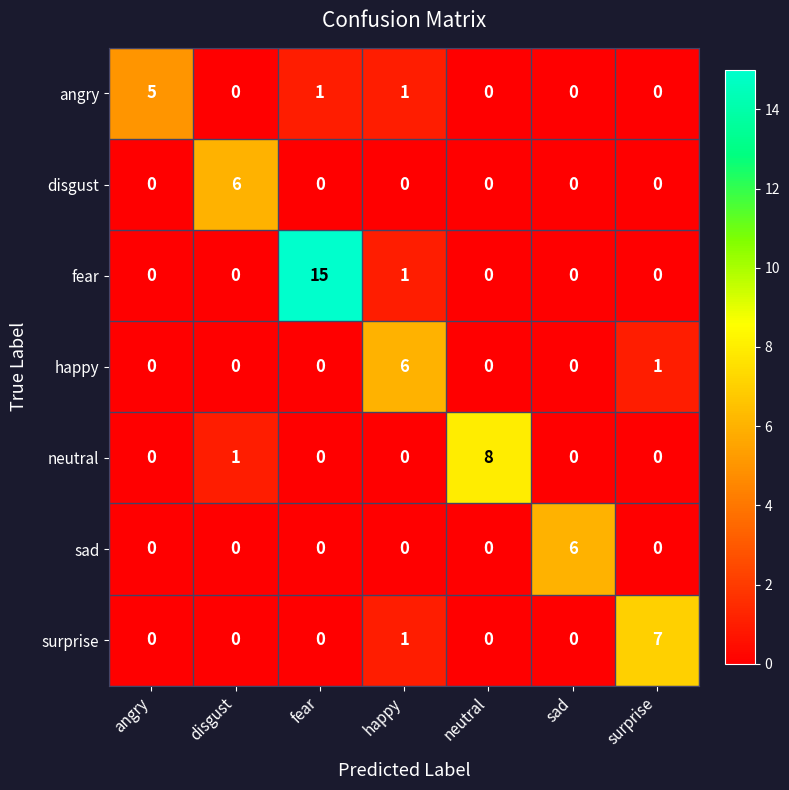

Which series has the largest total across all categories?

fear